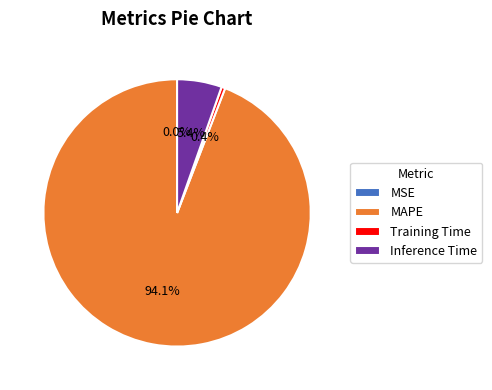

Which category has the biggest portion of the pie?

MAPE